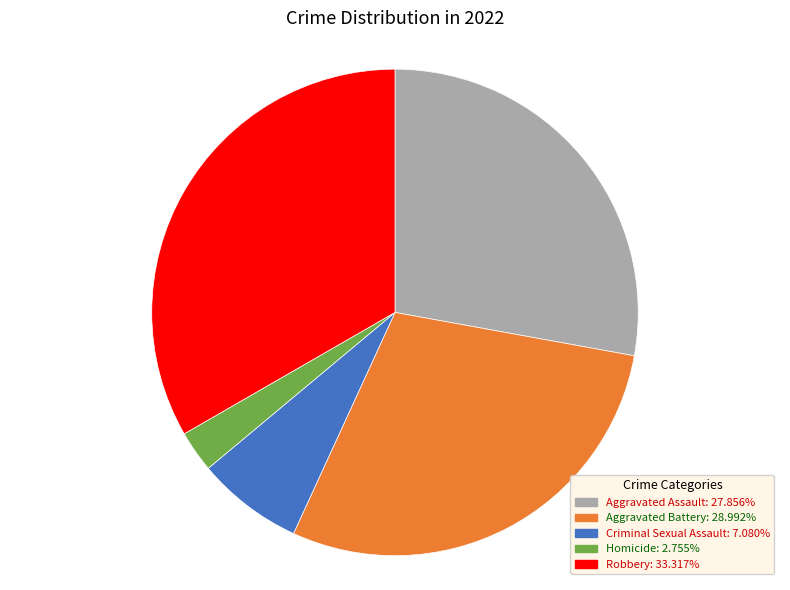

True or false: Criminal Sexual Assault accounts for 7% of the total.

True